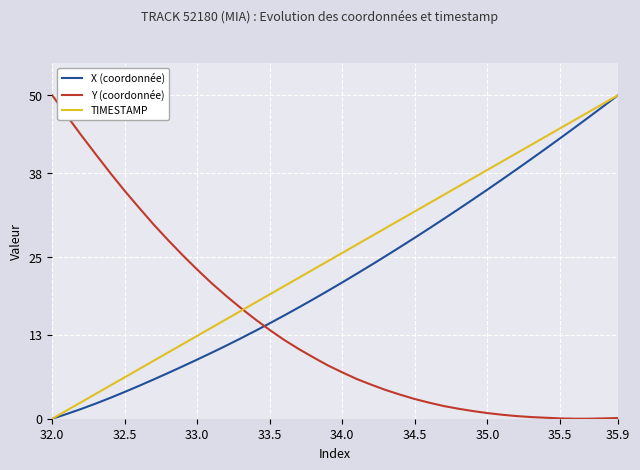

Which series has the largest total across all categories?

TIMESTAMP